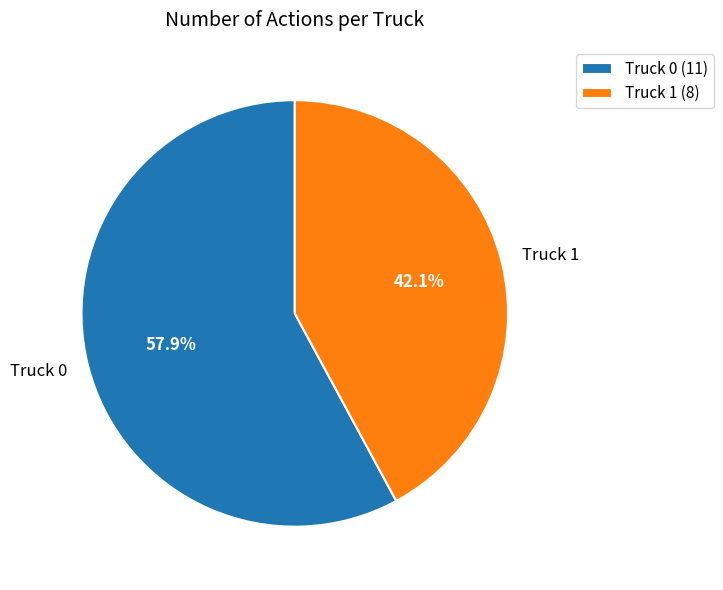

How many slices are in this pie chart?

2